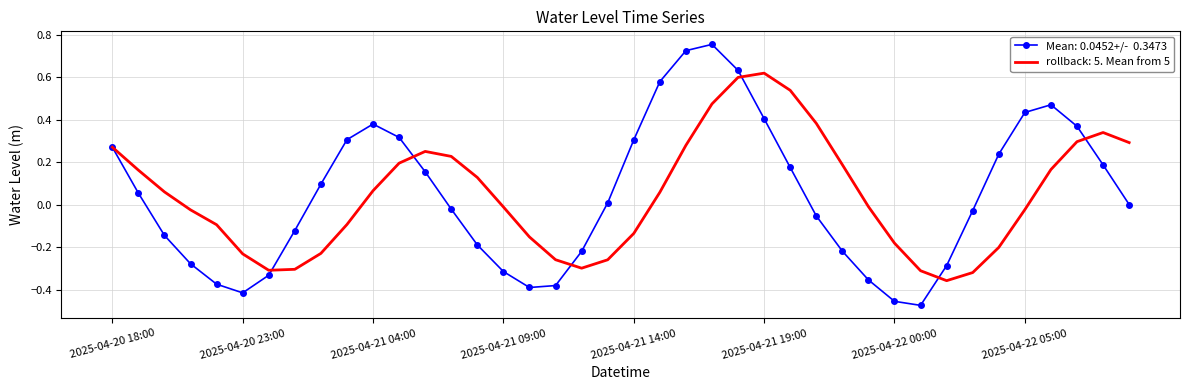

Is this an area chart (filled region under the line)?

No